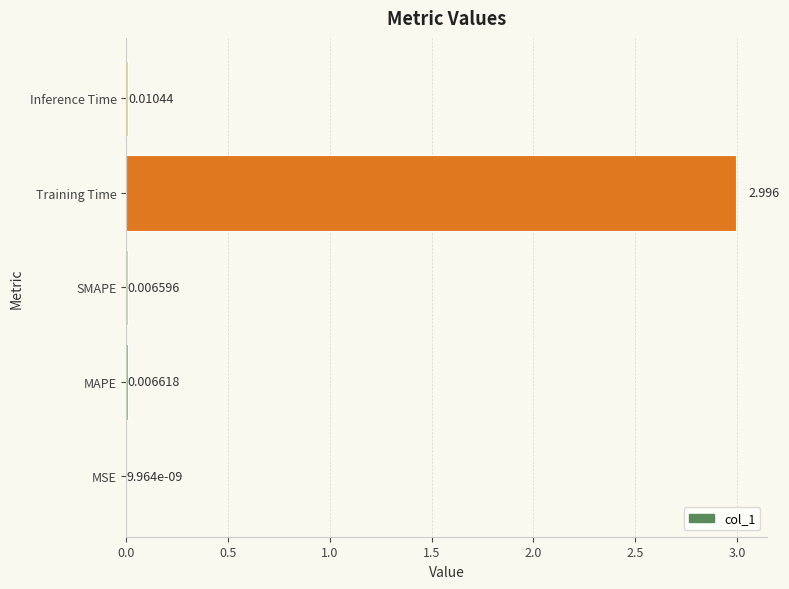

At which label is the value closest to 1?

Inference Time